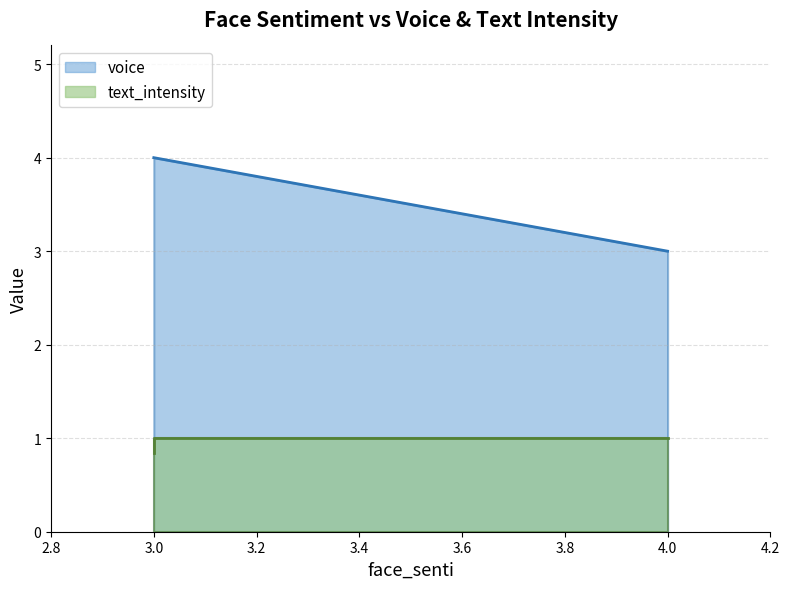

Read the voice value at 3.

4.0